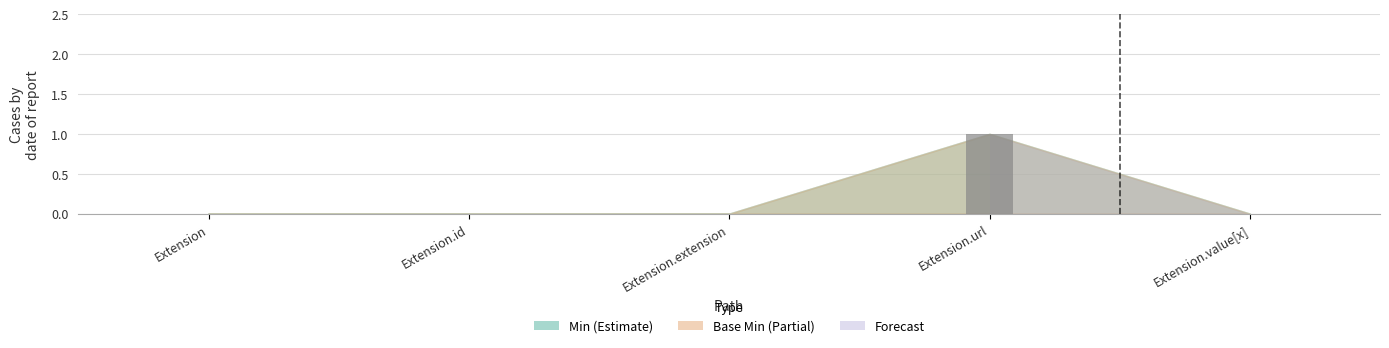

Reading left to right, transcribe all the data shown in this chart.

Extension=0	Extension.id=0	Extension.extension=0	Extension.url=1	Extension.value[x]=0